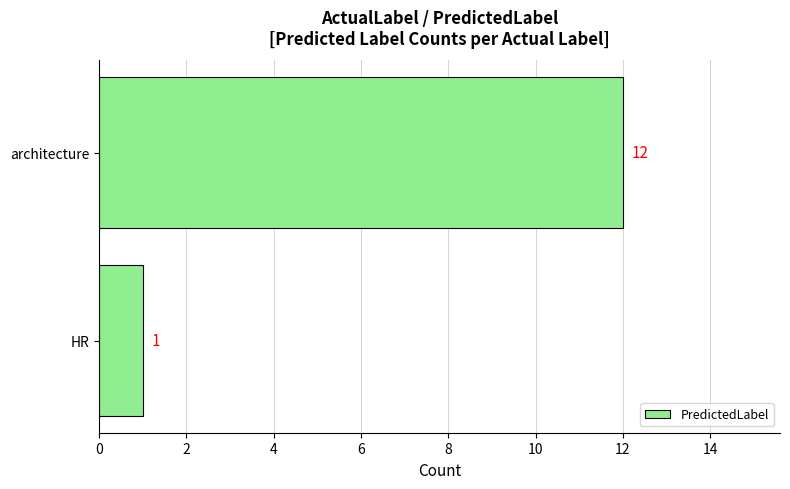

Reading top to bottom, list all the values displayed in this chart.

12	1